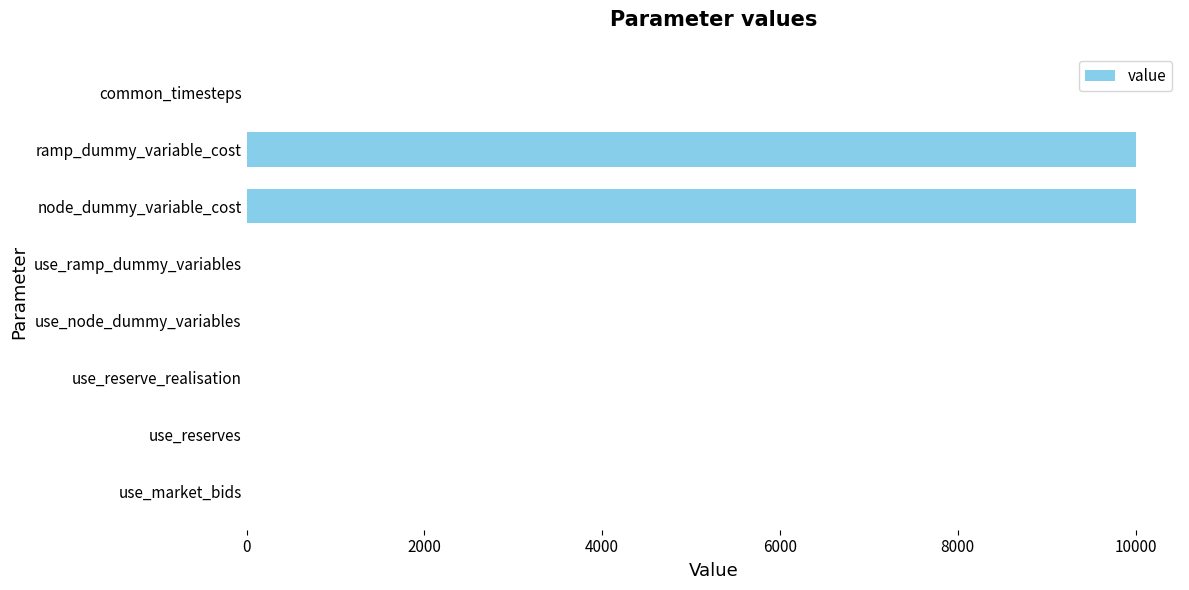

What is the sum of the values at node_dummy_variable_cost and common_timesteps?

10000